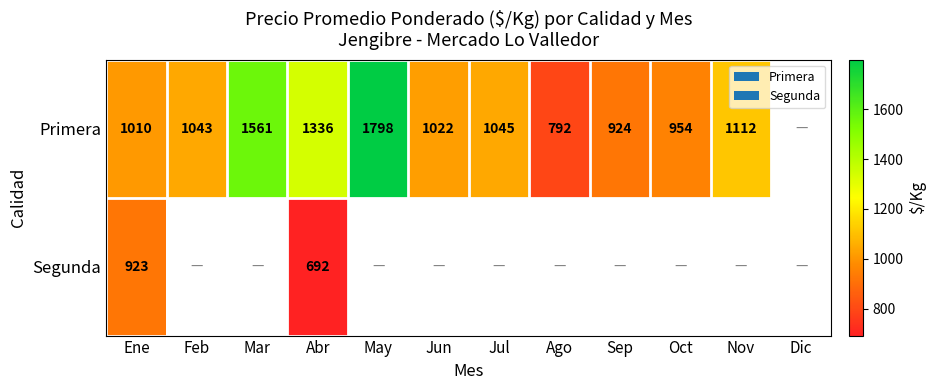

At which label does Primera first exceed 1045?

Mar